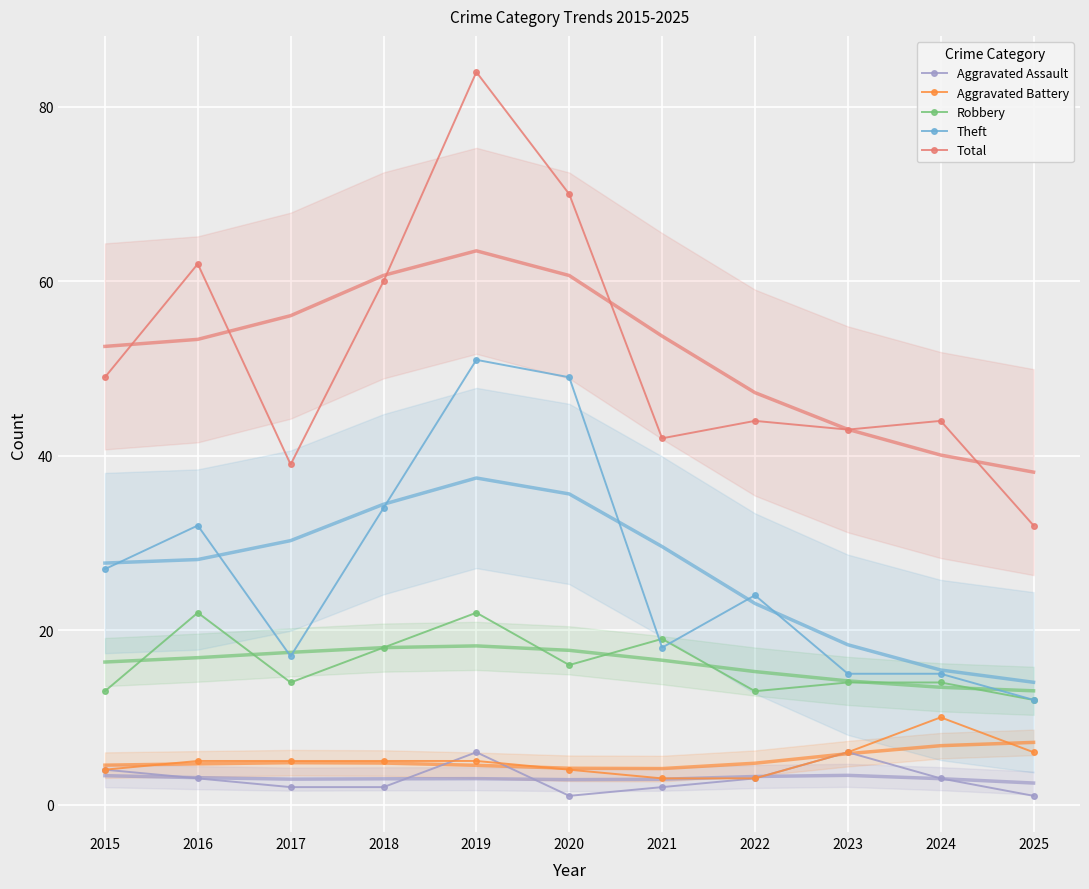

What is the difference between the highest and lowest values at 2025?

31